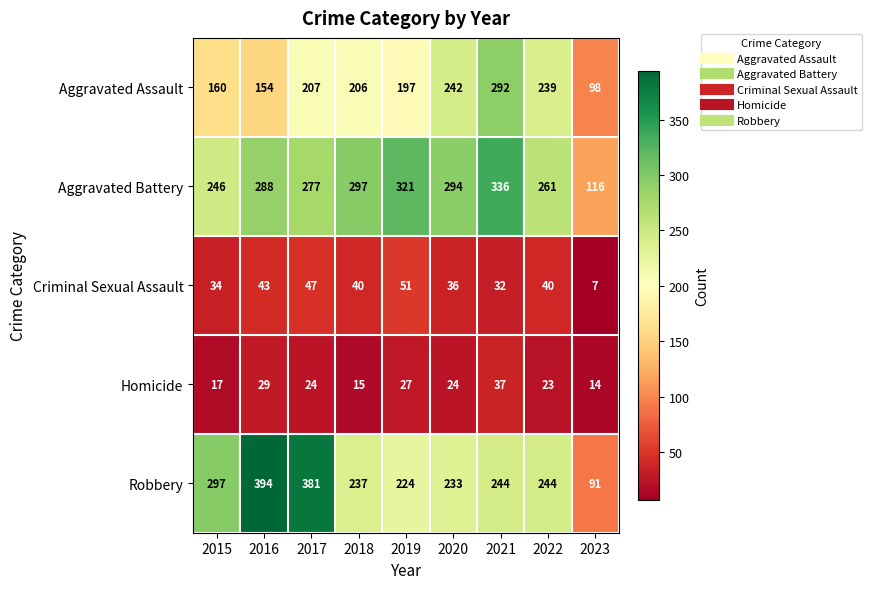

What is the approximate value of Robbery at 2022, to the nearest 5?

245